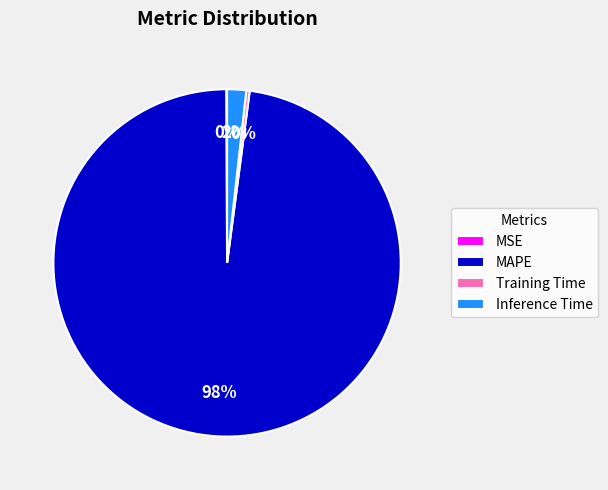

Is MAPE the majority of the pie?

Yes